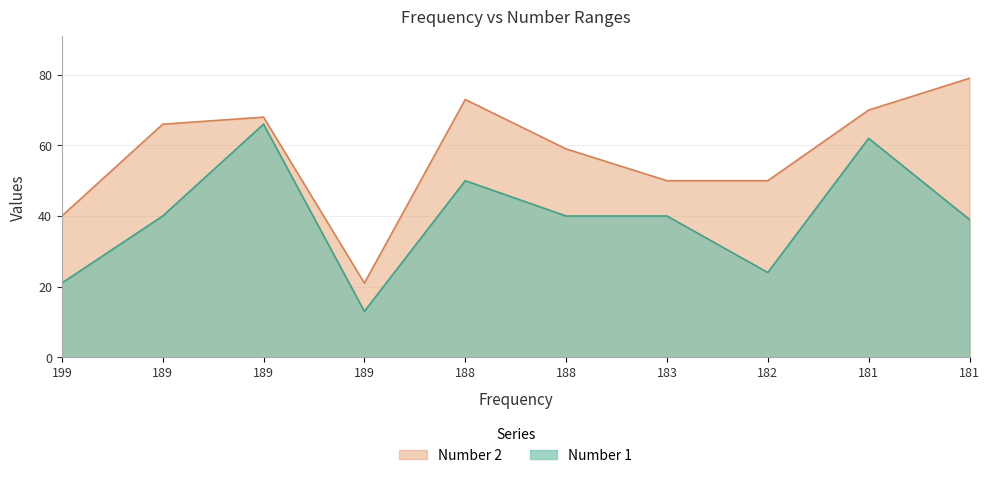

Is the value of Number 2 at 188 greater than the value of Number 1 at 189?

Yes